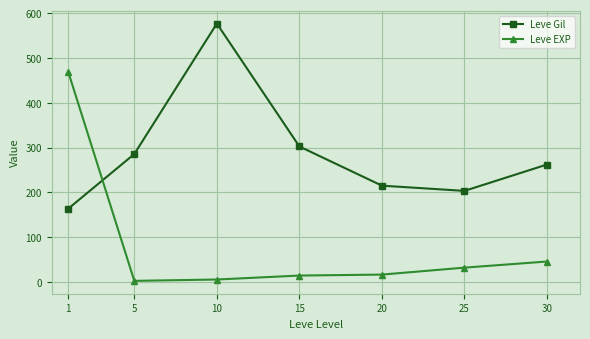

The value of Leve Gil at 25 is 203.2. True or false?

True